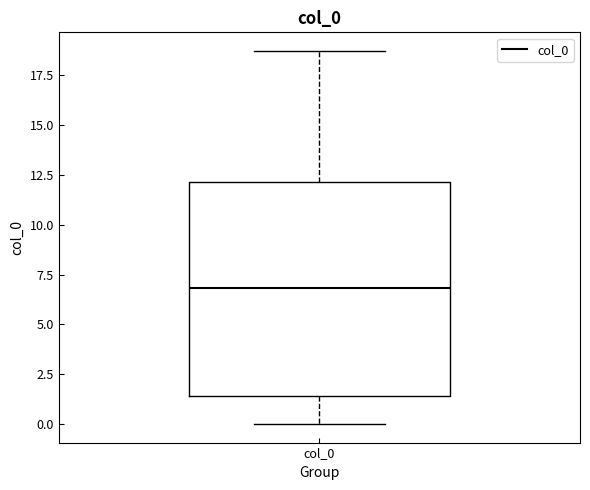

Where does the upper whisker of the box for col_0 end on the y-axis? The values are not printed on the chart, so give them approximately, as read against the axis.

18.5